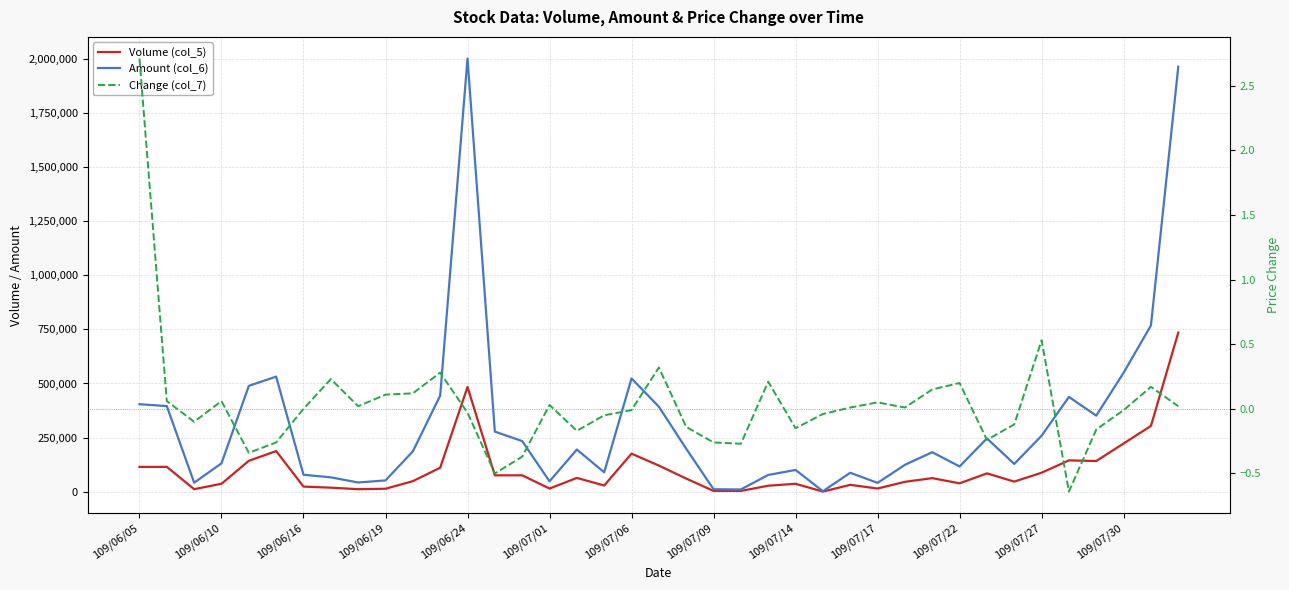

How many lines are shown in the chart?

3